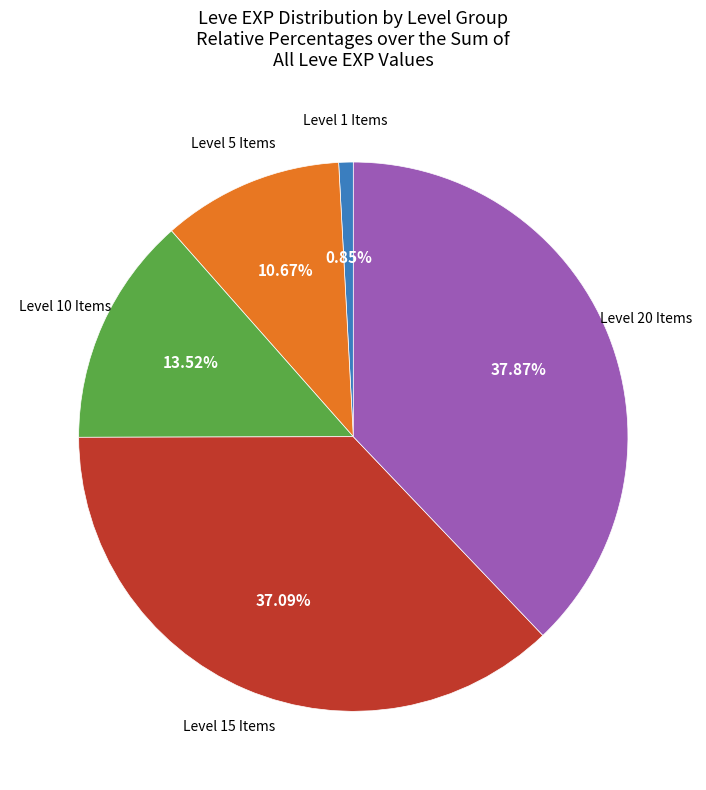

Is there any slice that represents more than half of the pie?

No